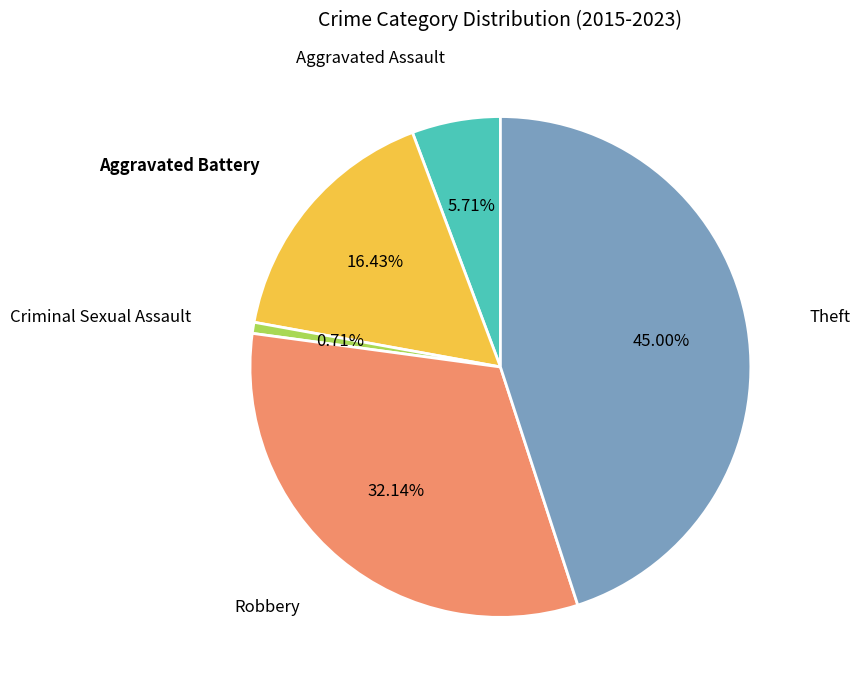

Which has a higher value, Aggravated Assault or Theft?

Theft